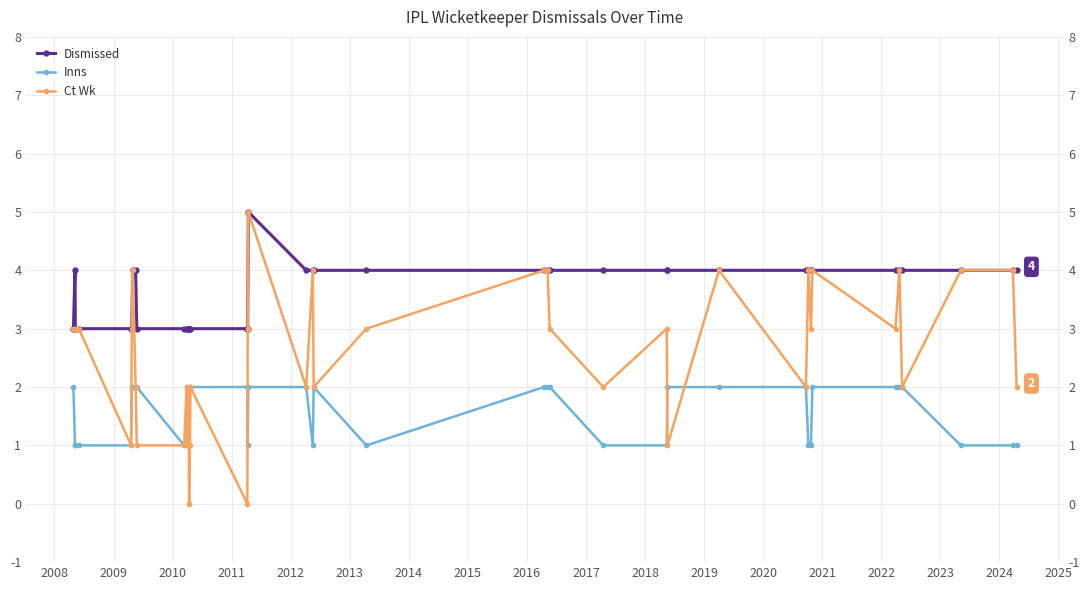

True or false: Dismissed and Inns intersect in this chart.

False